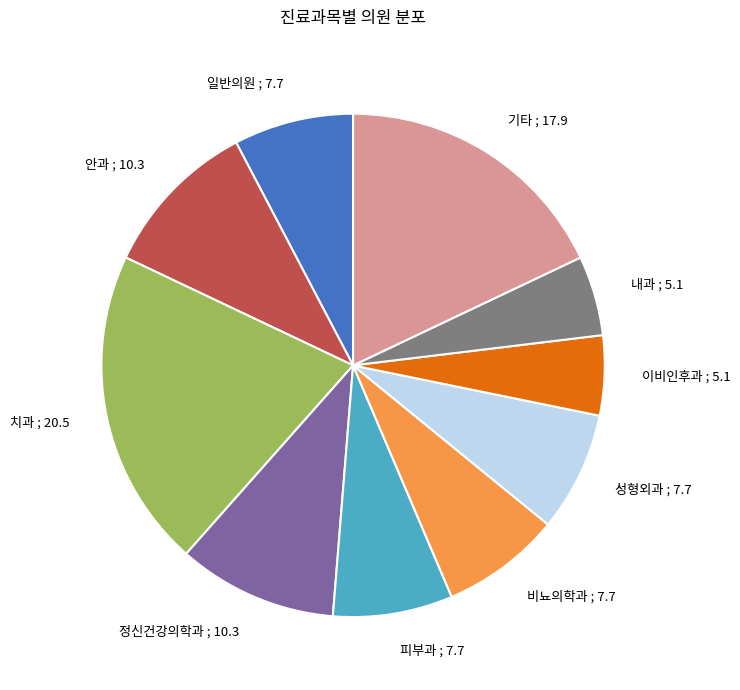

Does any single category account for the majority?

No